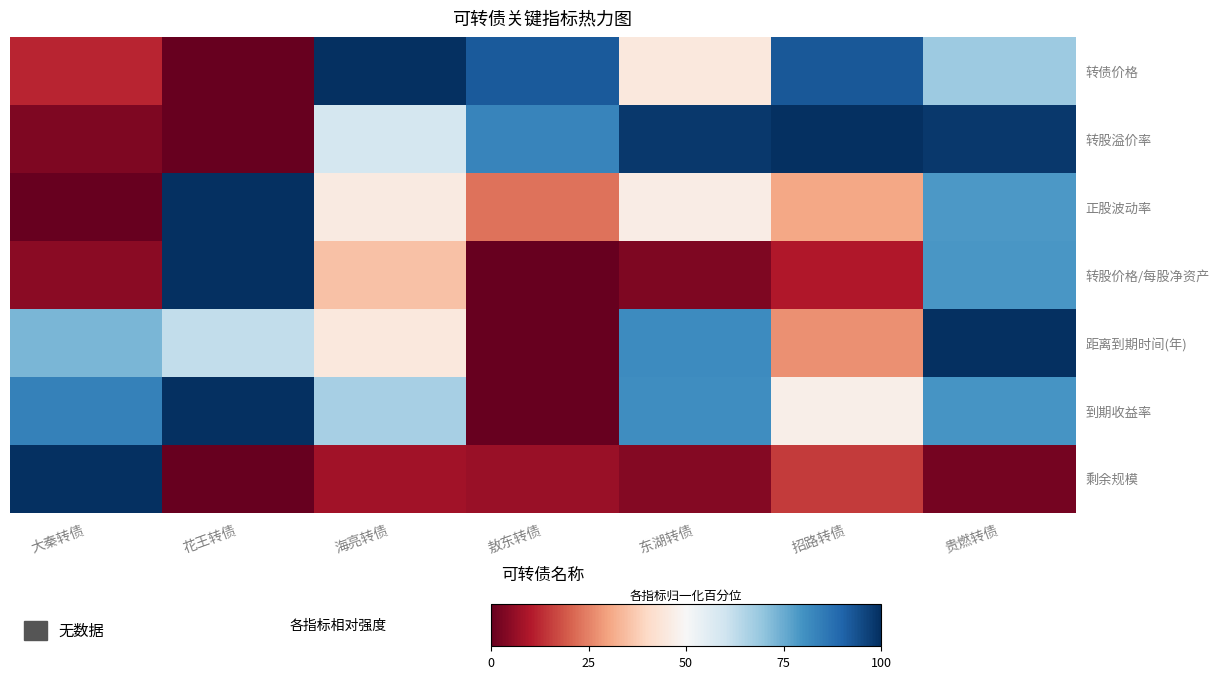

At 贵燃转债, list the series in order from smallest to largest.

剩余规模, 转债价格, 正股波动率, 转股价格/每股净资产, 到期收益率, 转股溢价率, 距离到期时间(年)